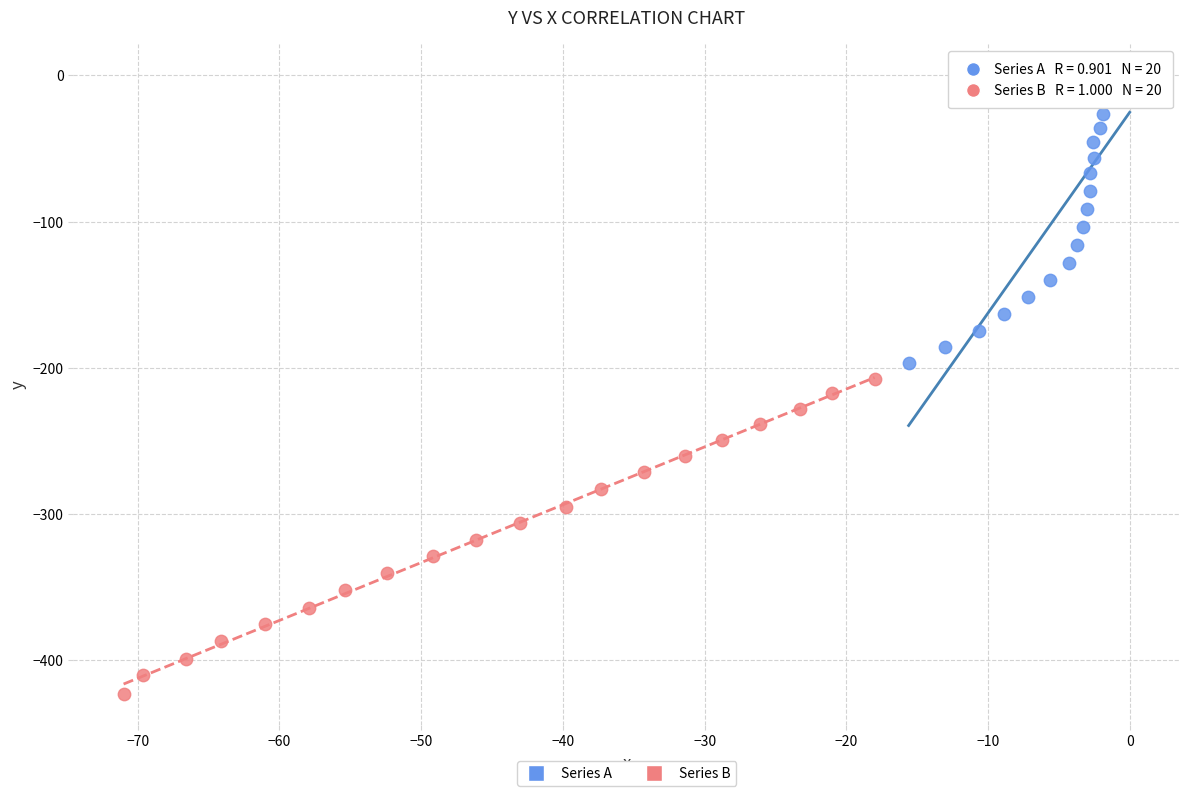

Which series contains the highest Y value?

Series A